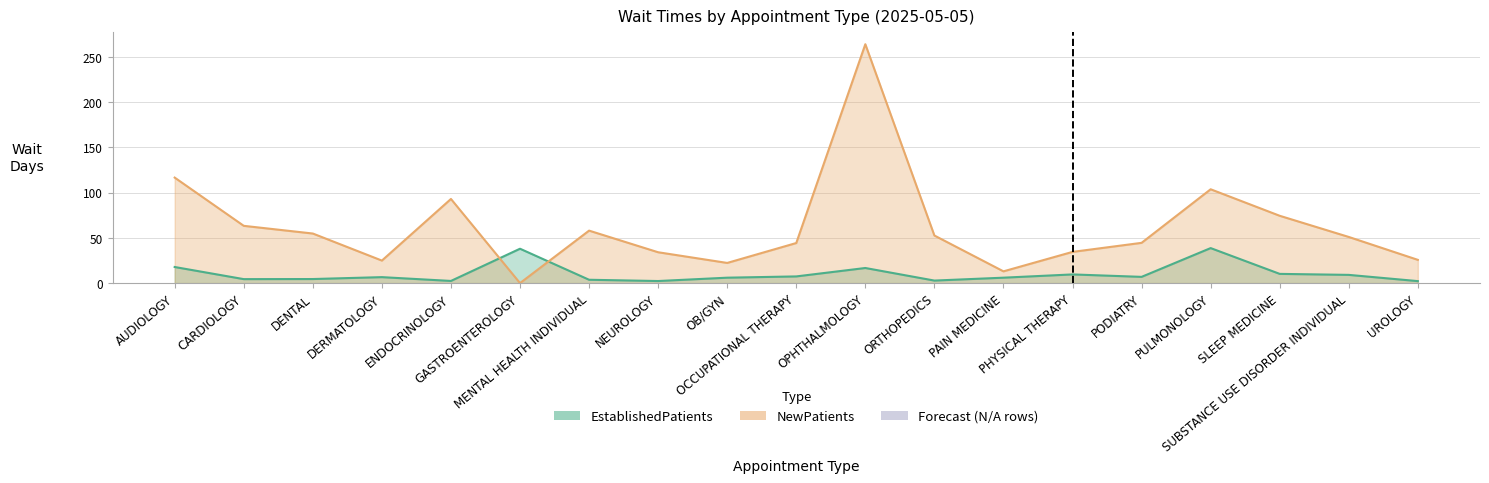

True or false: EstablishedPatients and NewPatients cross at least once.

True